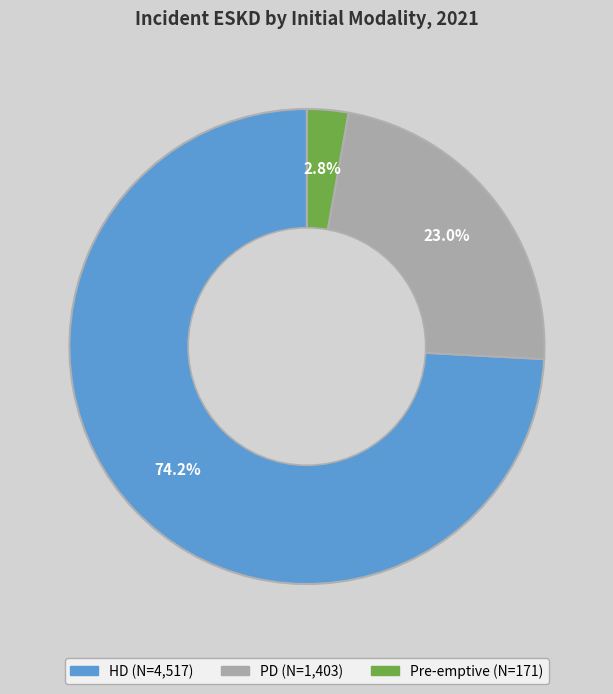

Do Pre-emptive and HD together represent more than half of the pie?

Yes